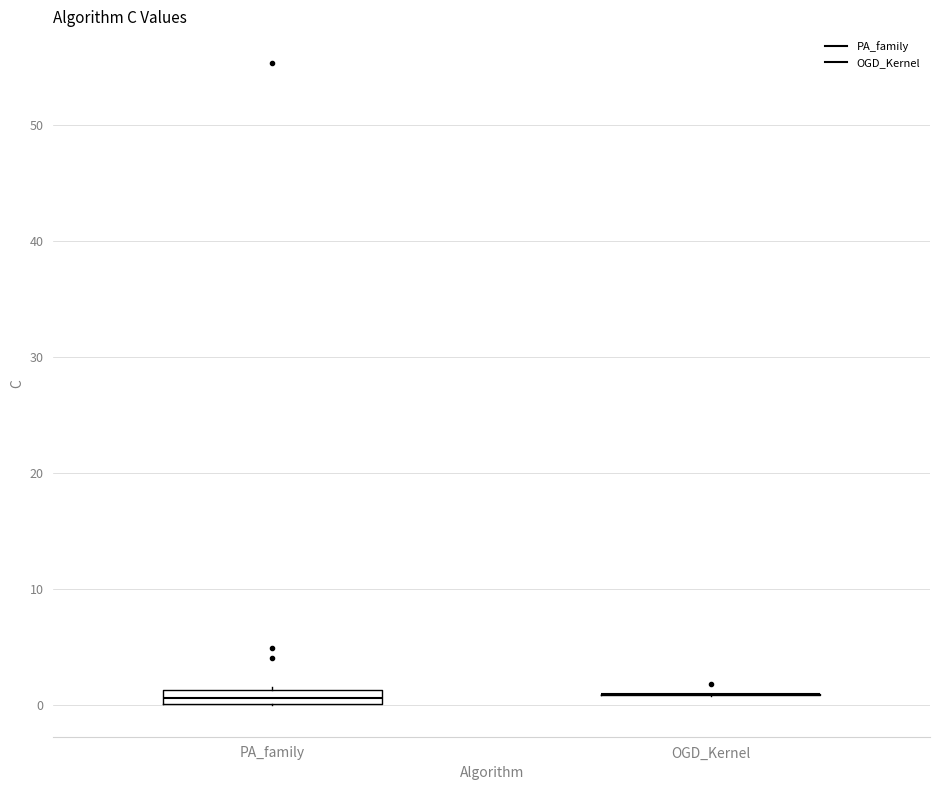

Where is the lower edge of the box for PA_family on the y-axis? The values are not printed on the chart, so give them approximately, as read against the axis.

0